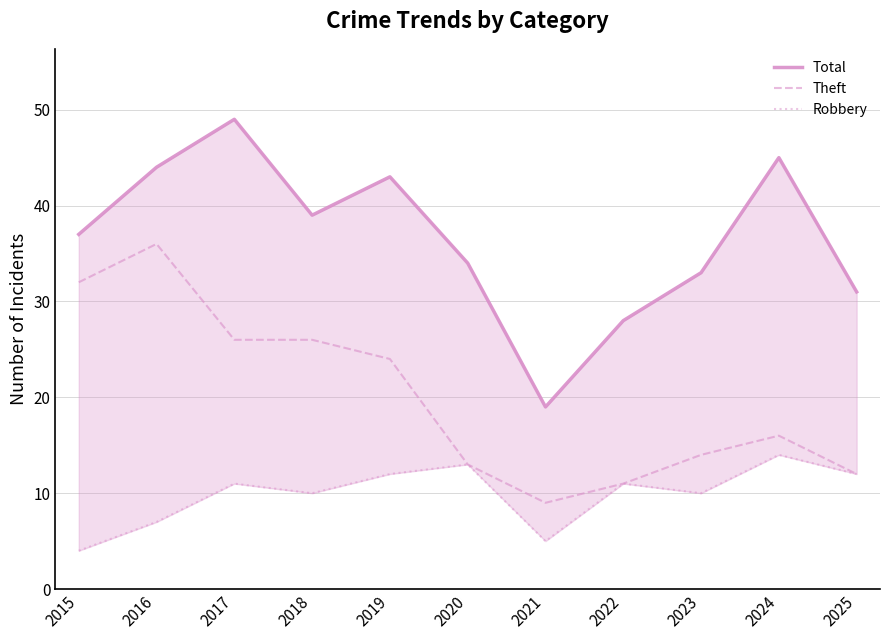

Which category has the lowest value across all series?

2015